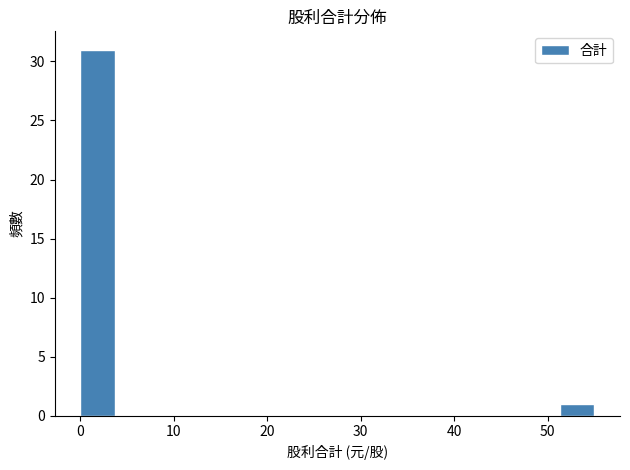

Read against the x-axis, roughly where is the centre of the tallest bar?

2